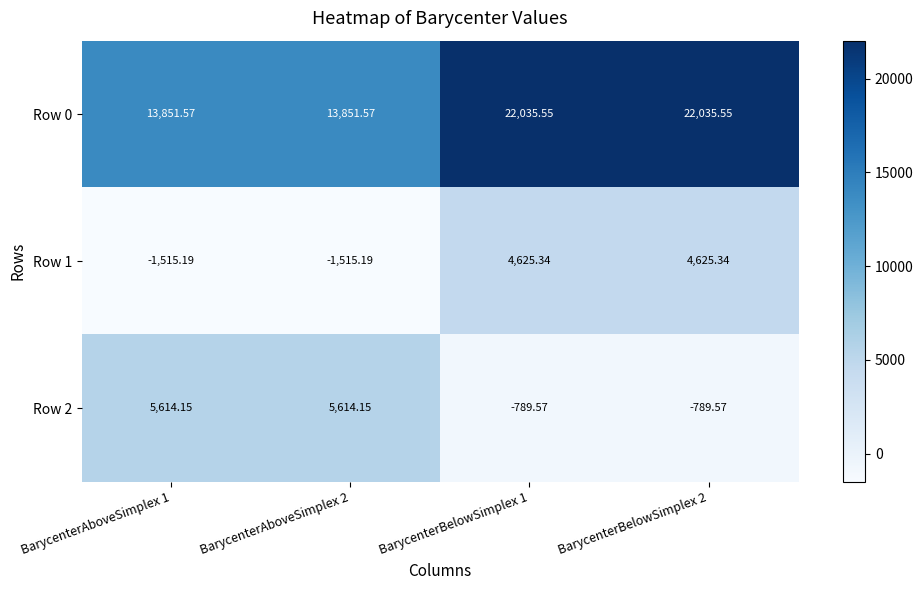

List the series in order of their peak value, highest first.

Row 0, Row 2, Row 1